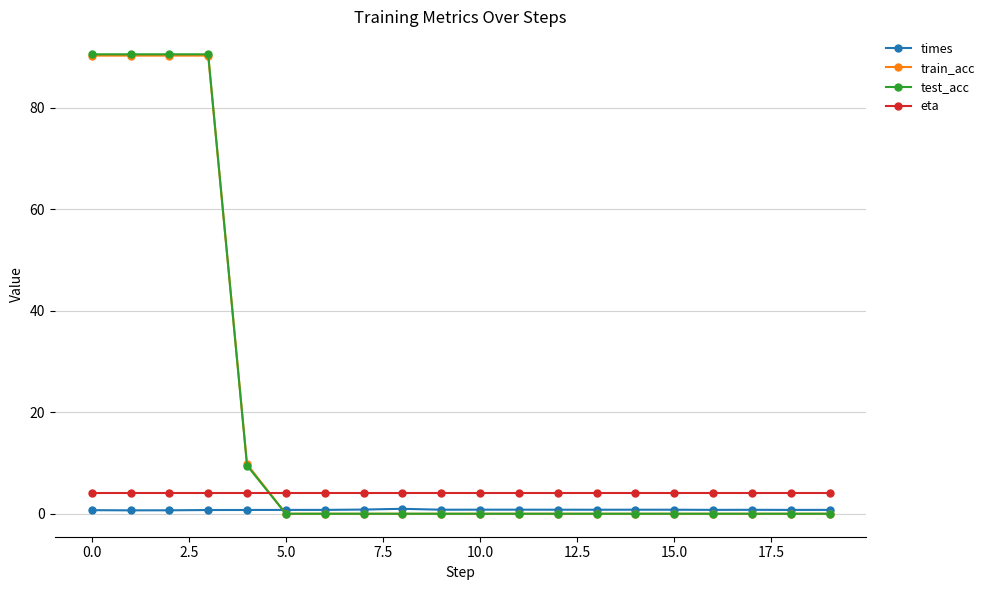

How many distinct data groups are displayed?

4